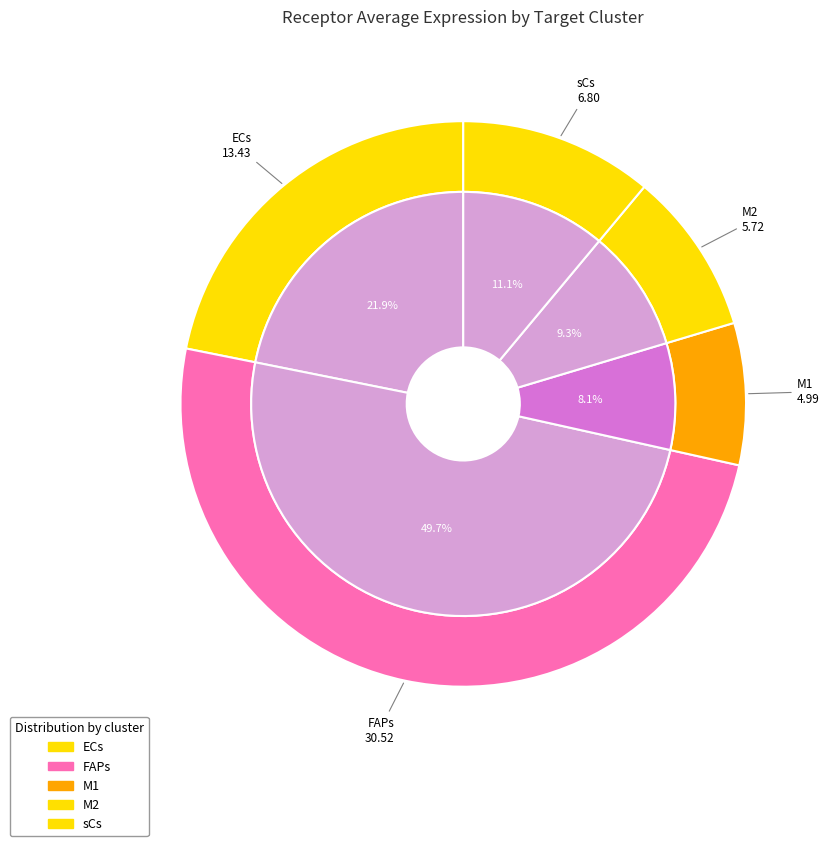

To the nearest percent, what is the difference between the sCs and ECs slice percentages?

11%